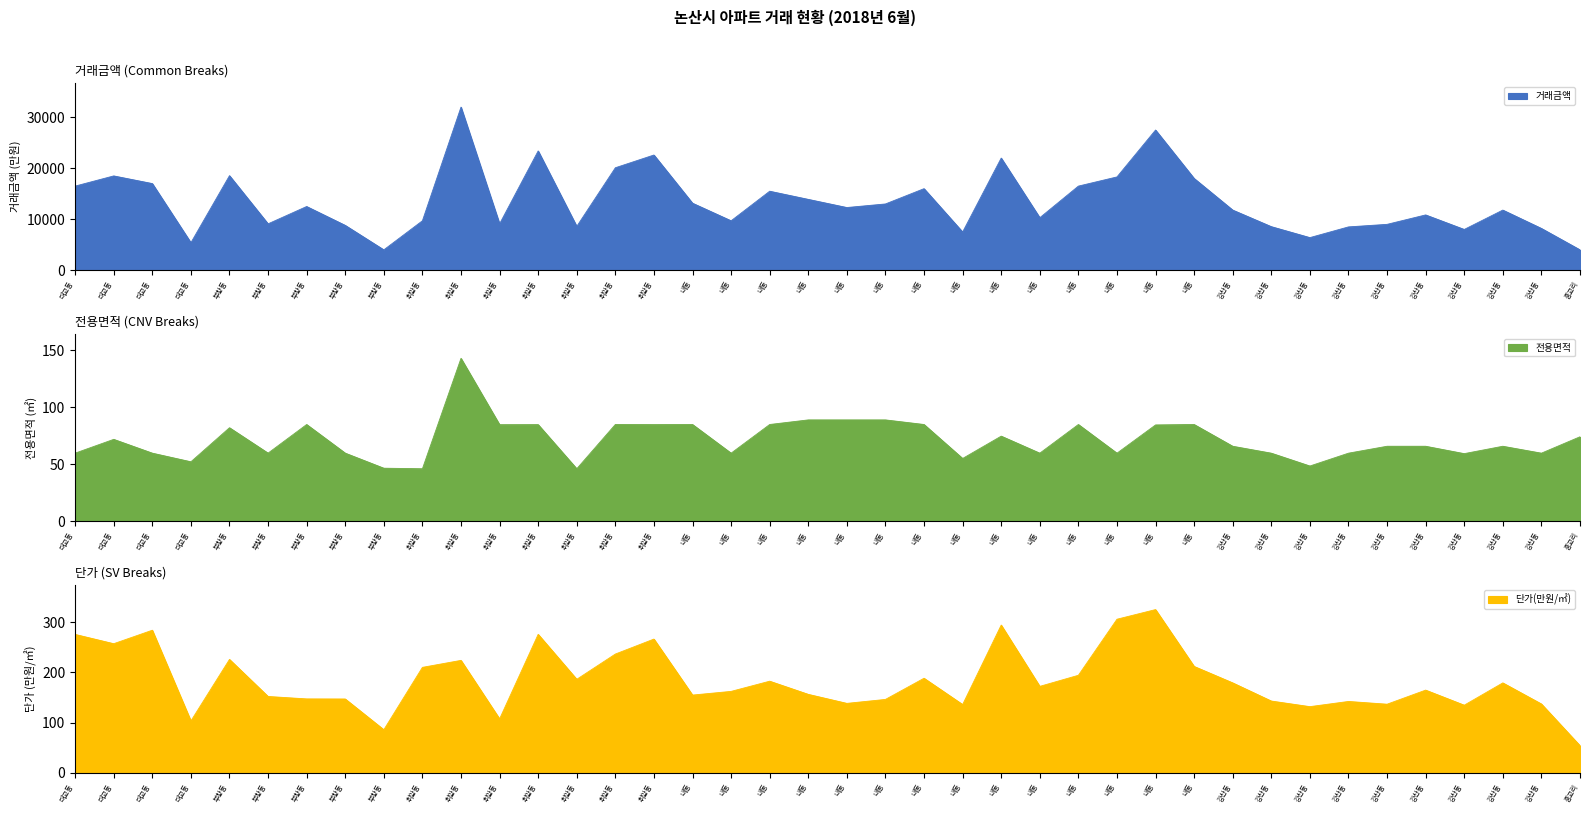

What is the sum of all 거래금액 values?

536600